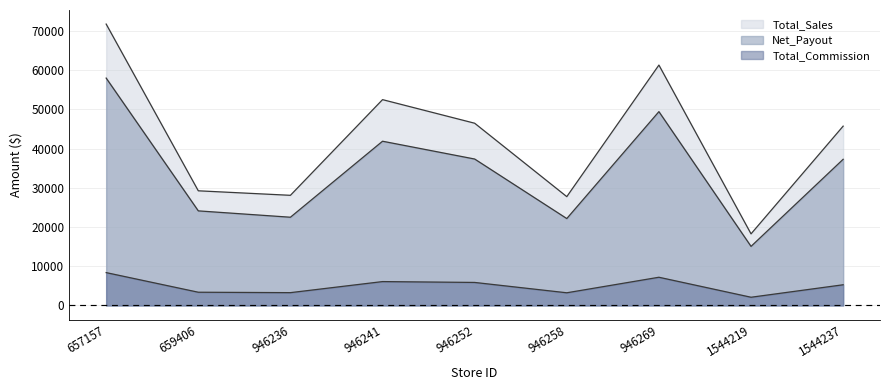

List the labels in order of Total_Commission value, largest first.

657157, 946269, 946241, 946252, 1544237, 659406, 946236, 946258, 1544219